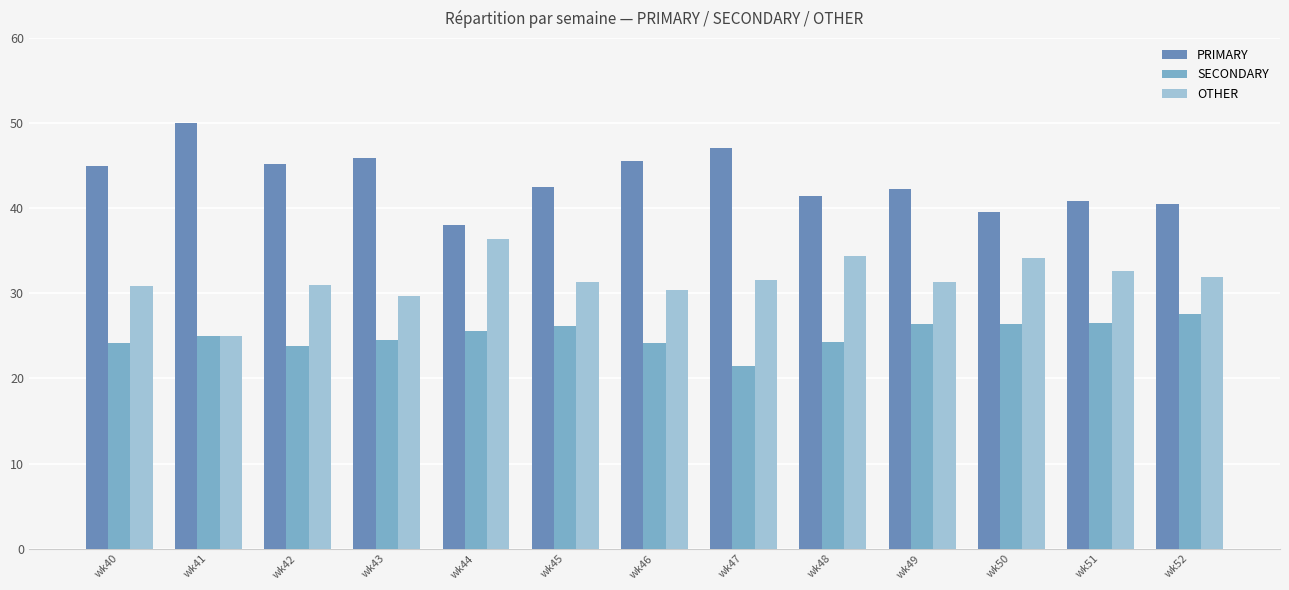

True or false: SECONDARY has a value of 25.6 at wk44.

True